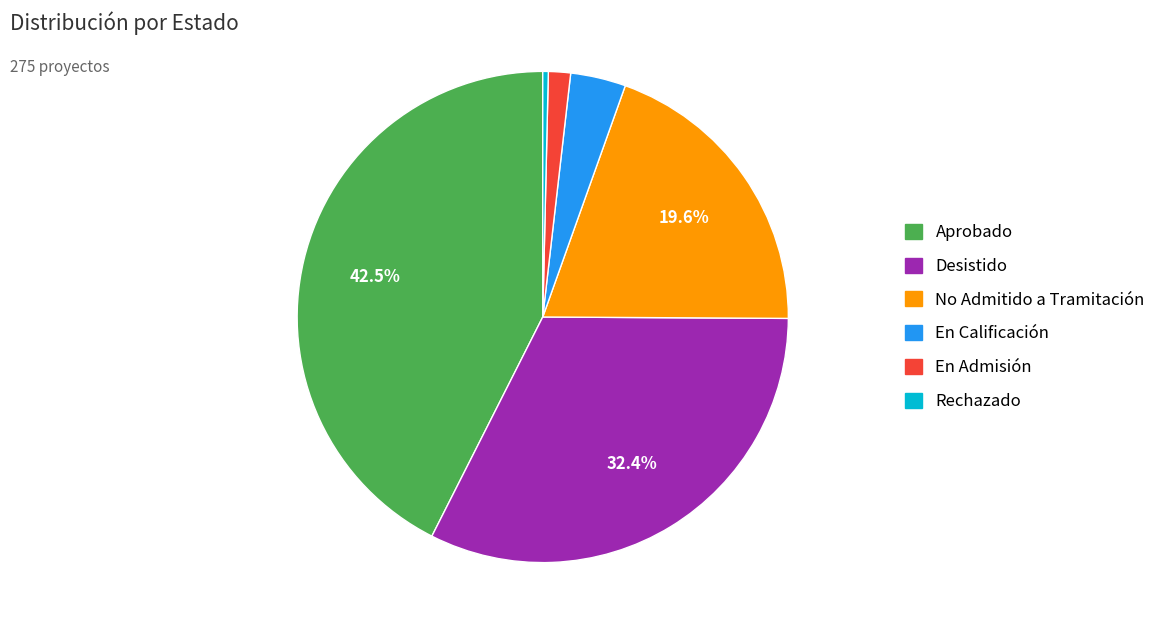

Does any single category account for the majority?

No